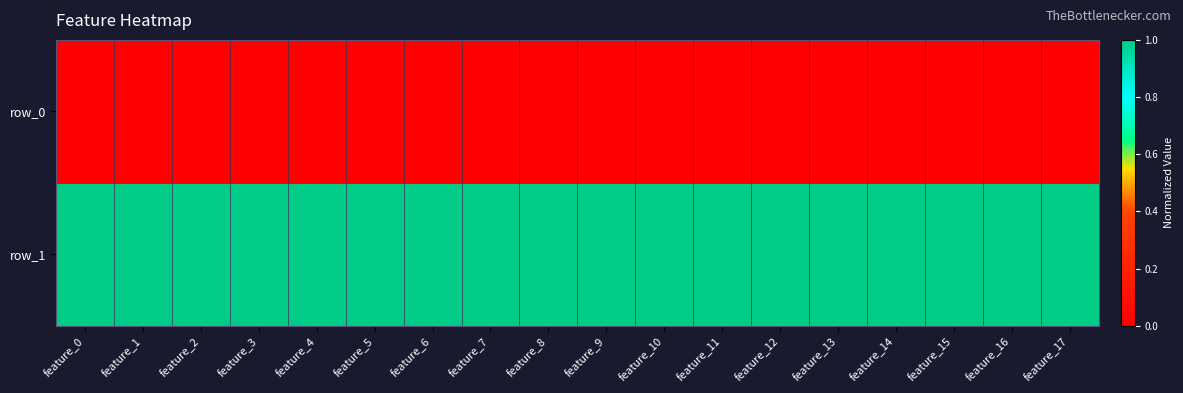

How many distinct data groups are displayed?

2